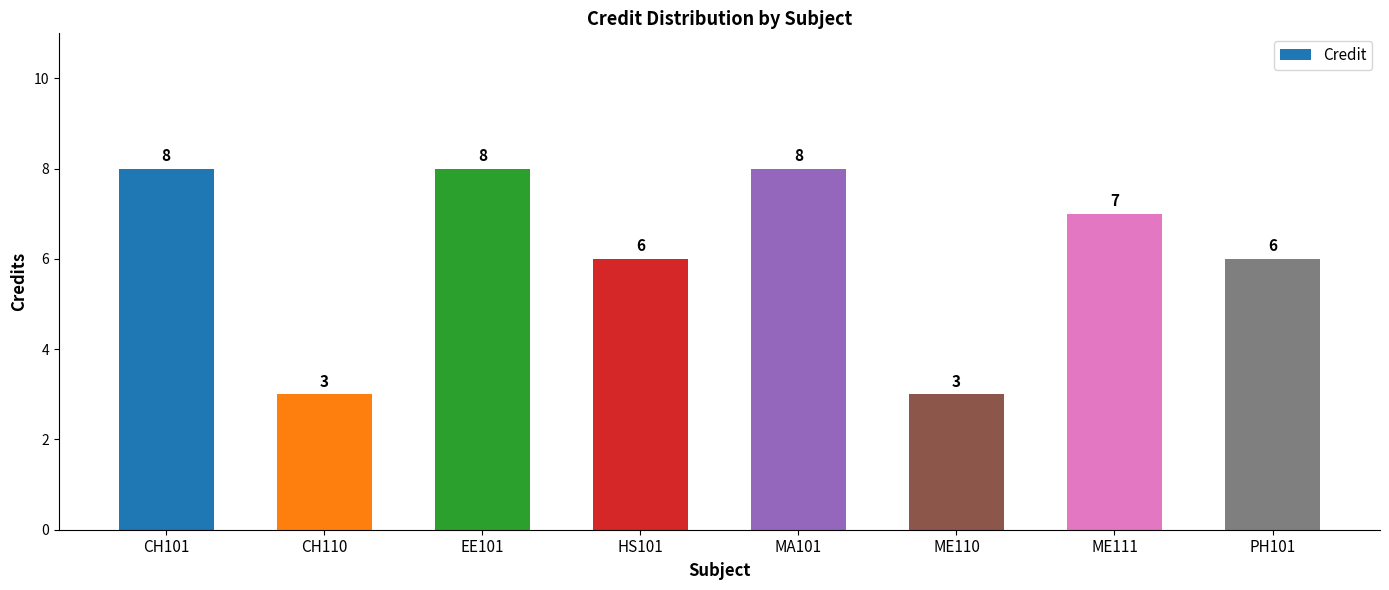

Reading left to right, list all the values displayed in this chart.

CH101=8	CH110=3	EE101=8	HS101=6	MA101=8	ME110=3	ME111=7	PH101=6